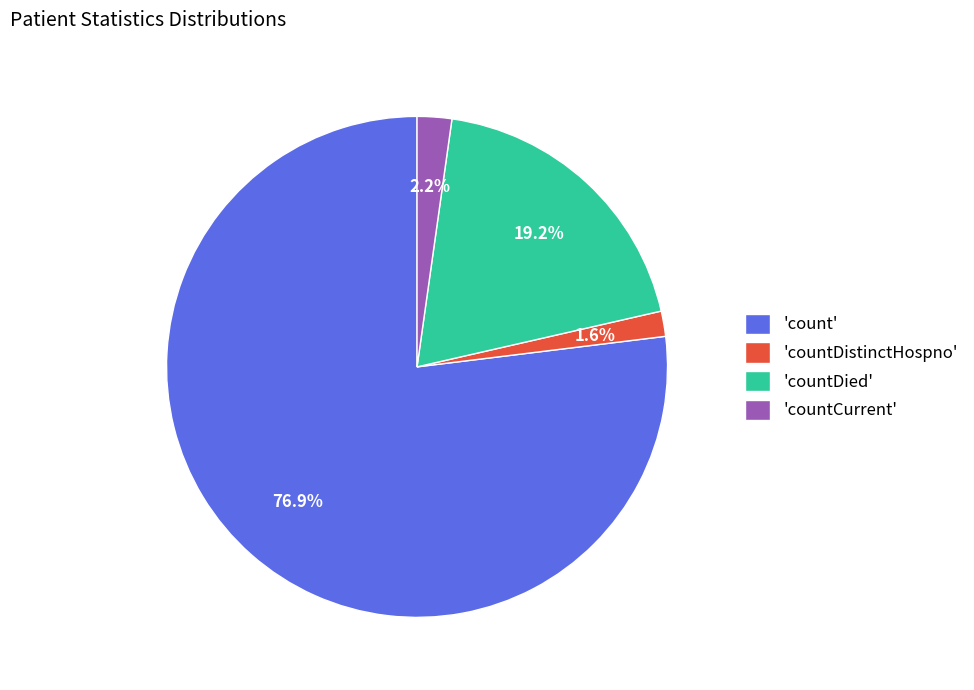

Which category accounts for the majority?

'count'